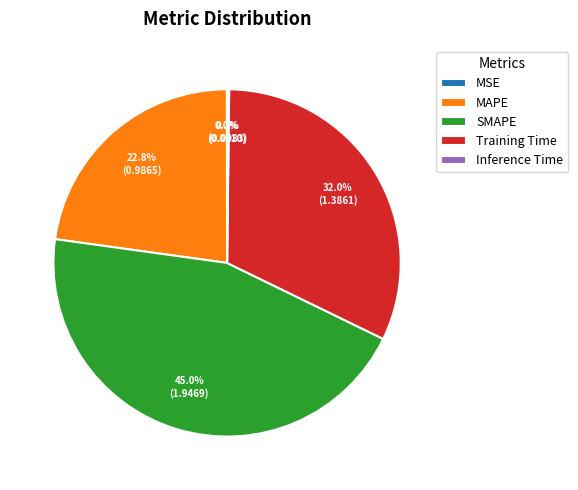

What percentage is NOT represented by Training Time?

68.0%